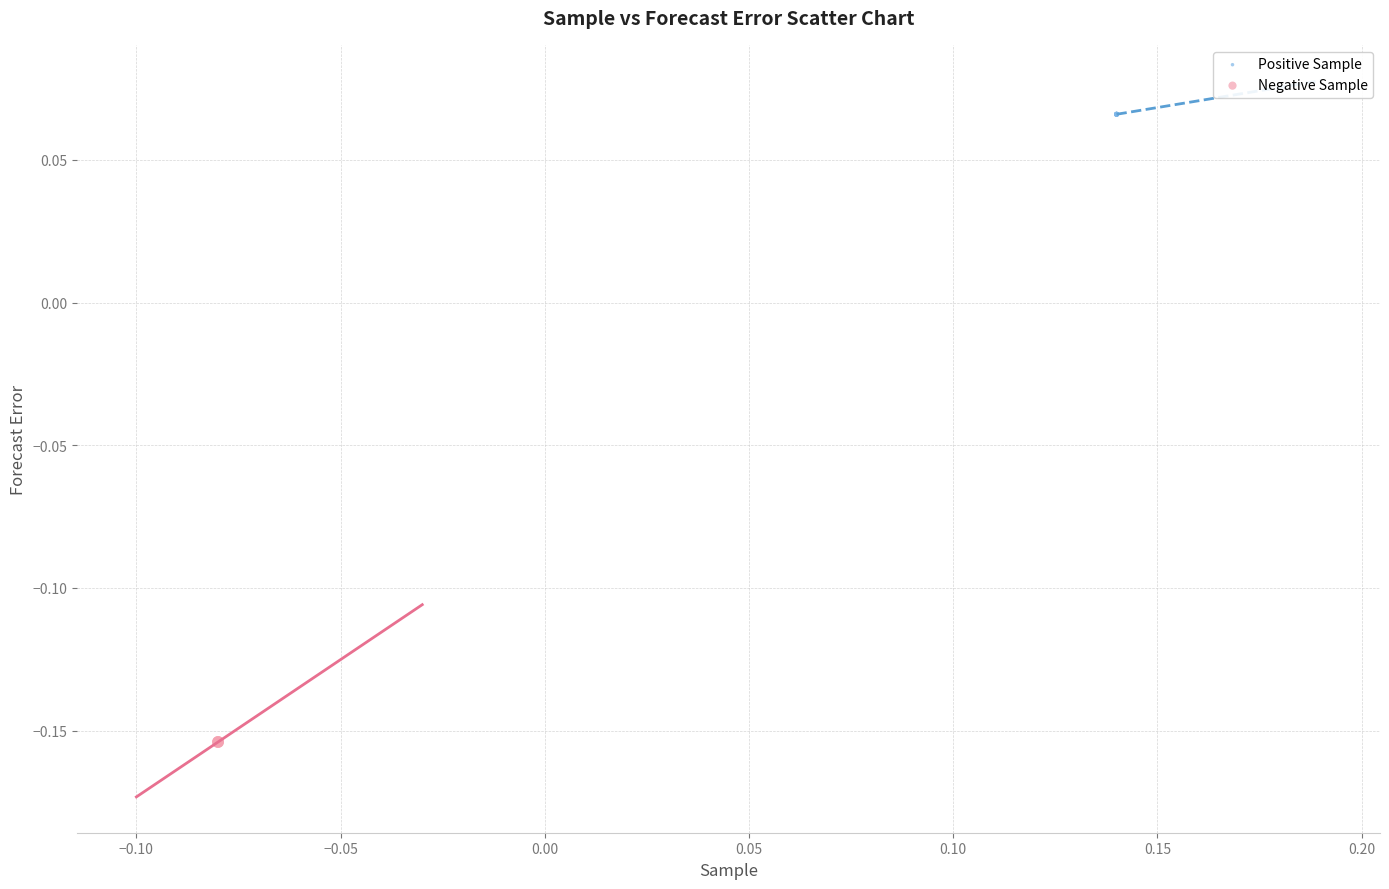

What are all the series names shown in the legend?

Positive Sample, Negative Sample